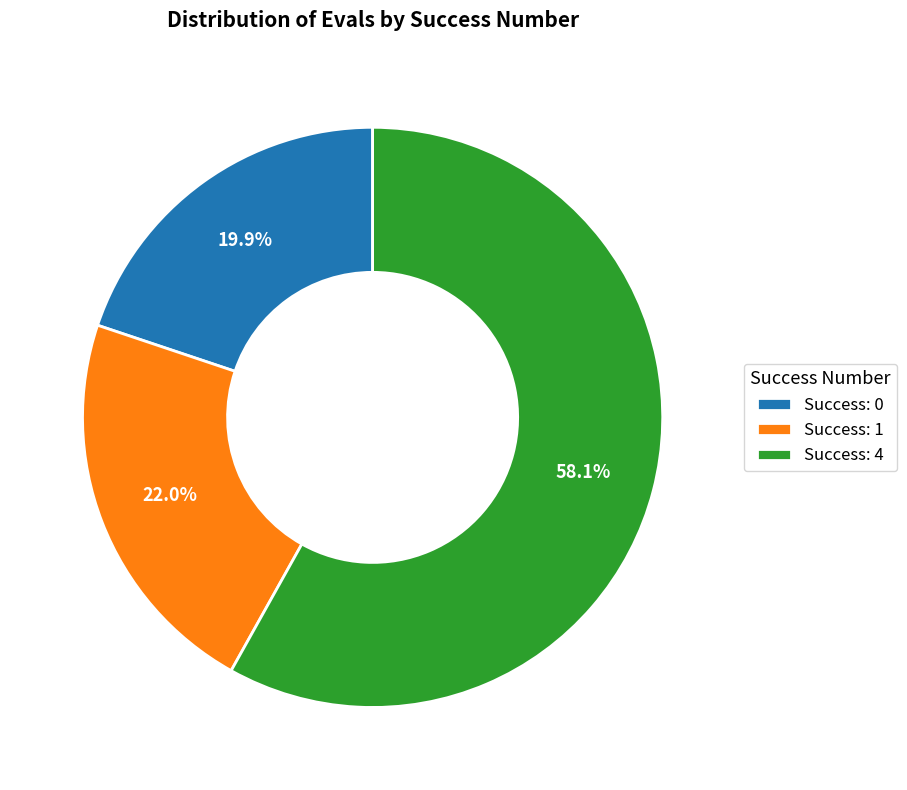

How many segments does this pie chart have?

3